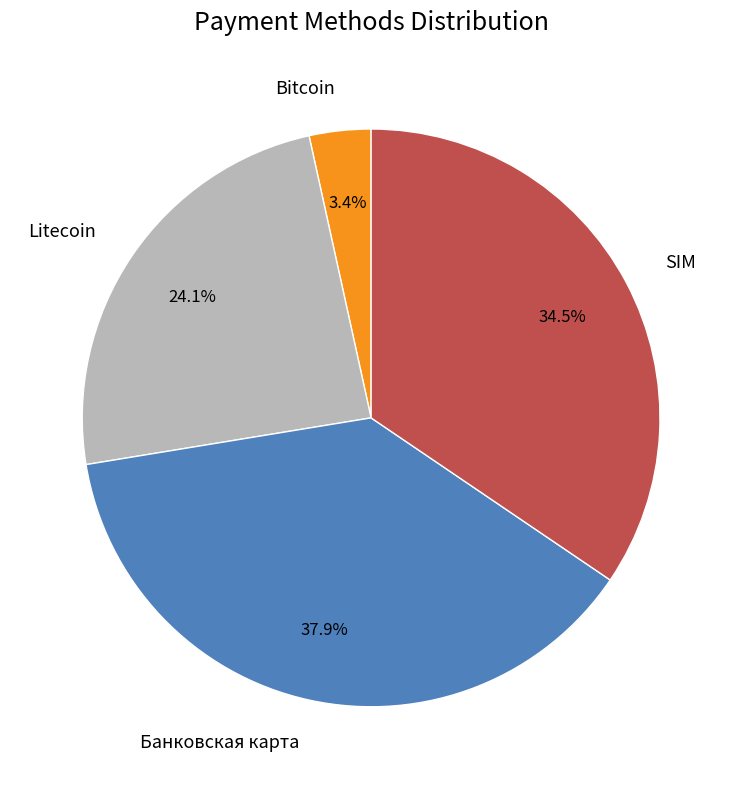

The Банковская карта slice represents 33% of the pie. True or false?

False